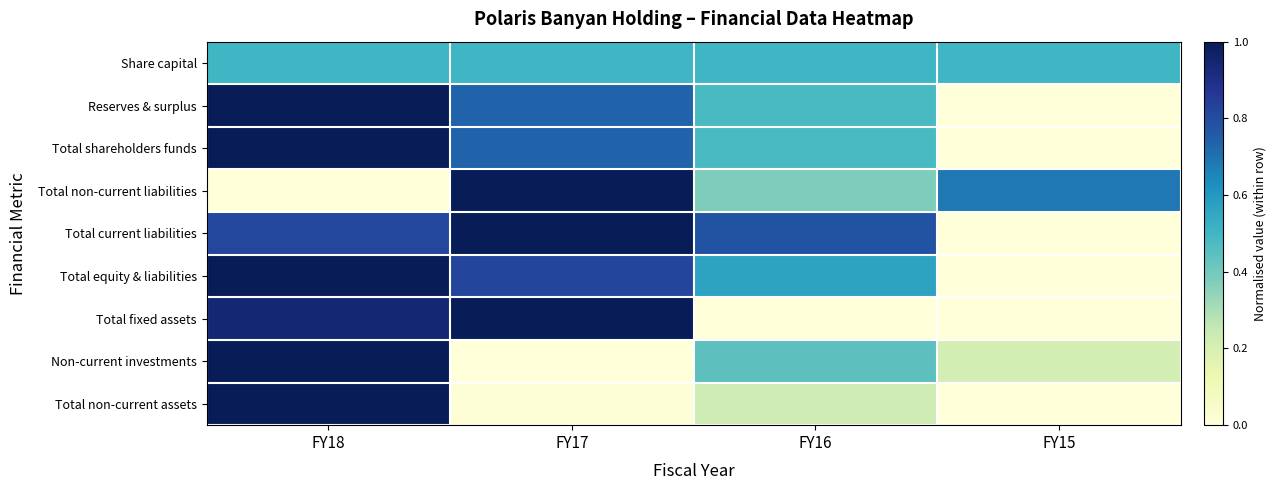

At how many categories does at least one series exceed 0?

4